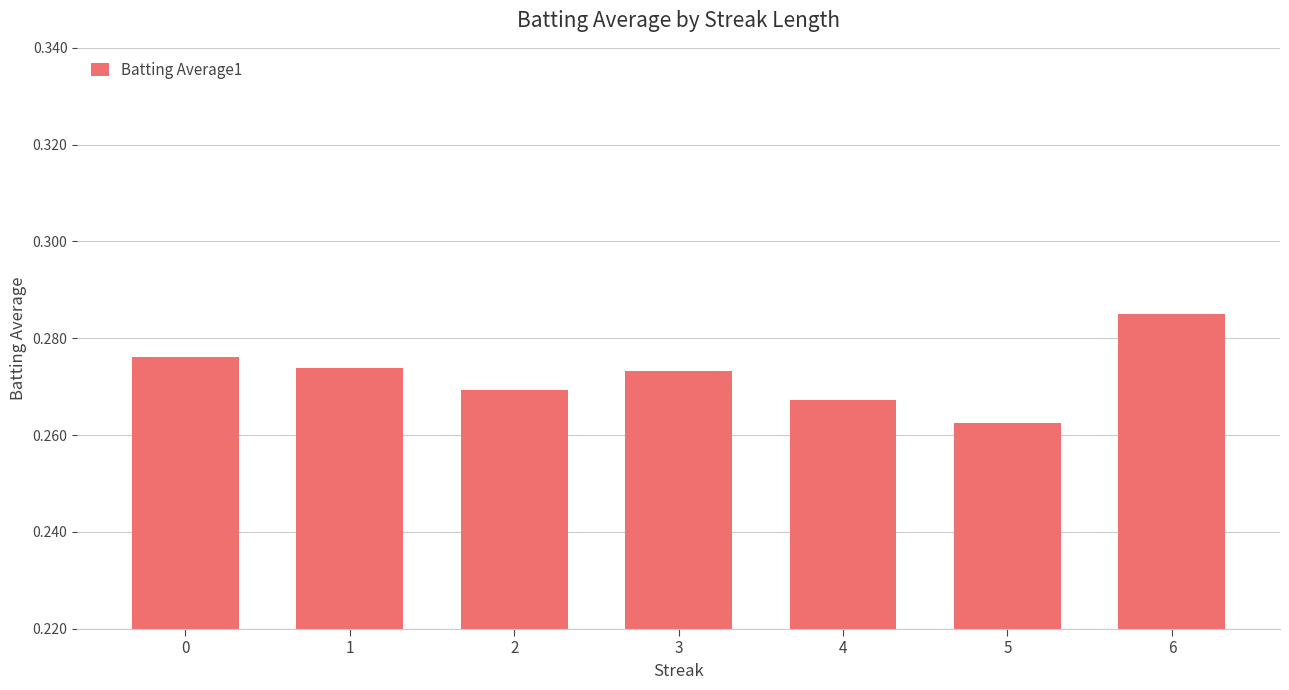

Is it true that the value at 4 is 0.1?

False